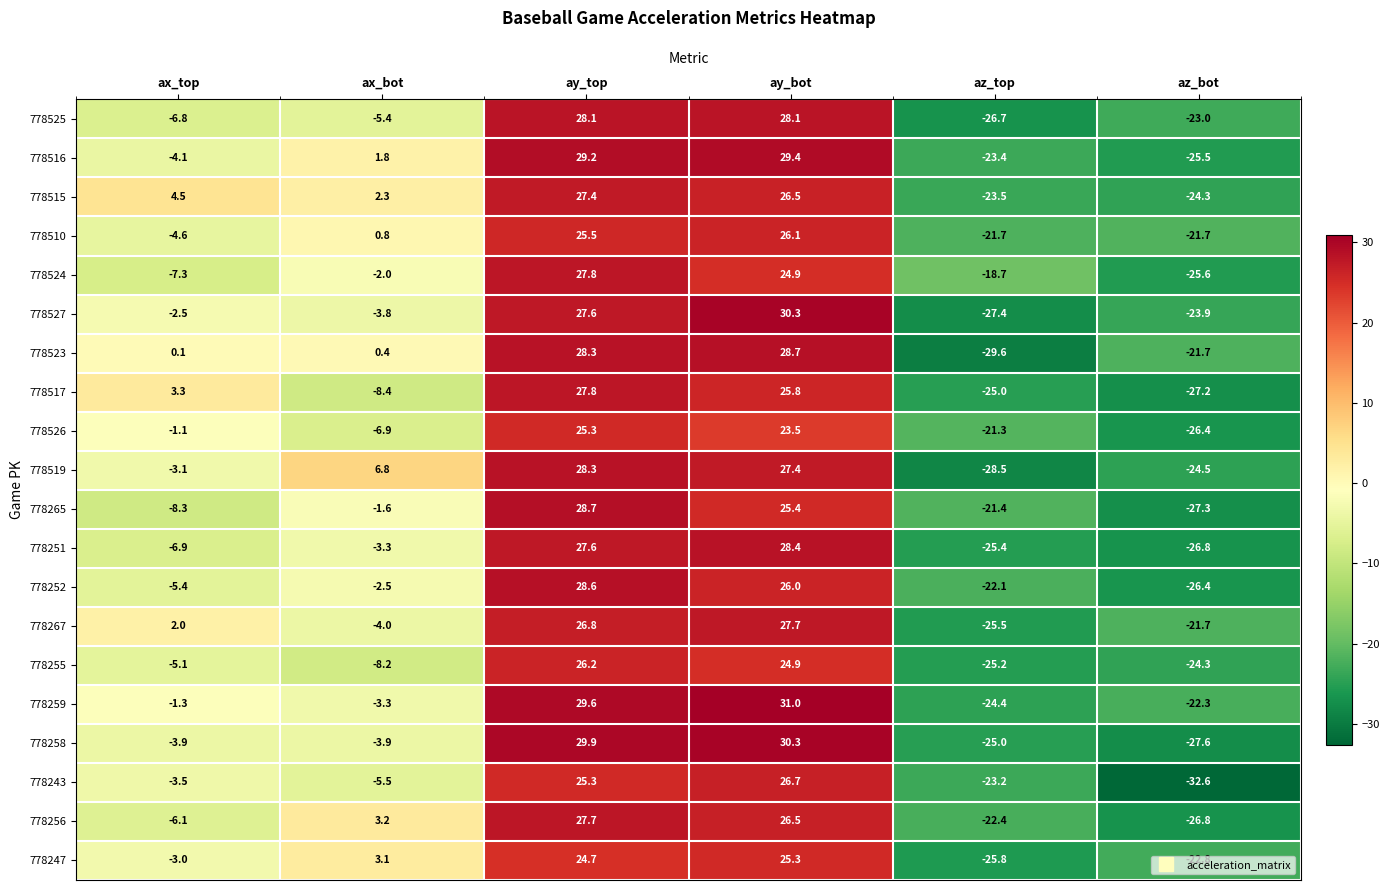

Count the number of data series in this chart.

20